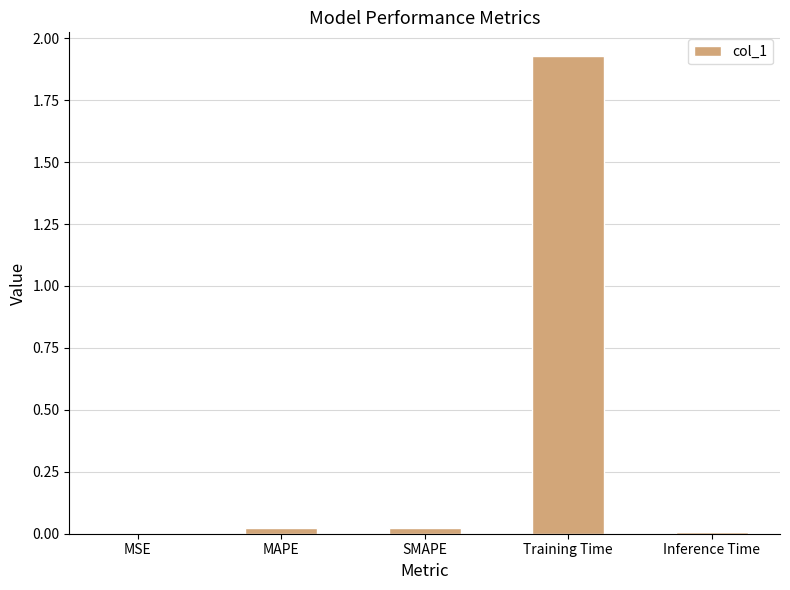

What is the sum of all values?

2.0